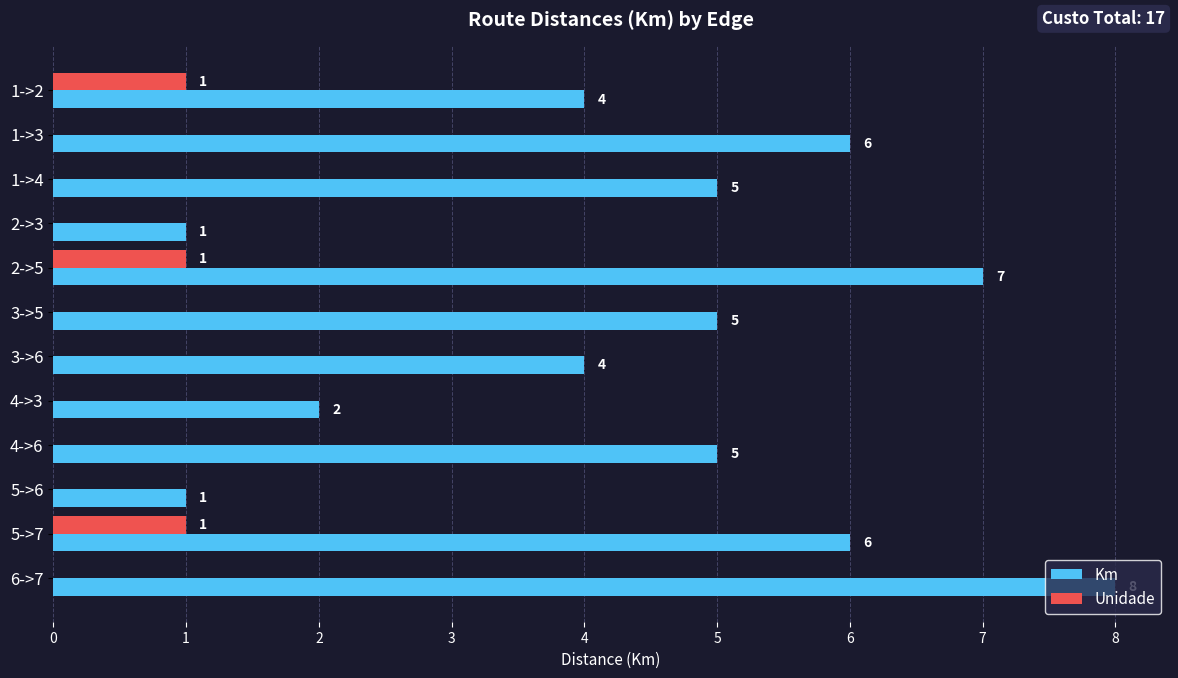

Which series has the largest total across all categories?

Km